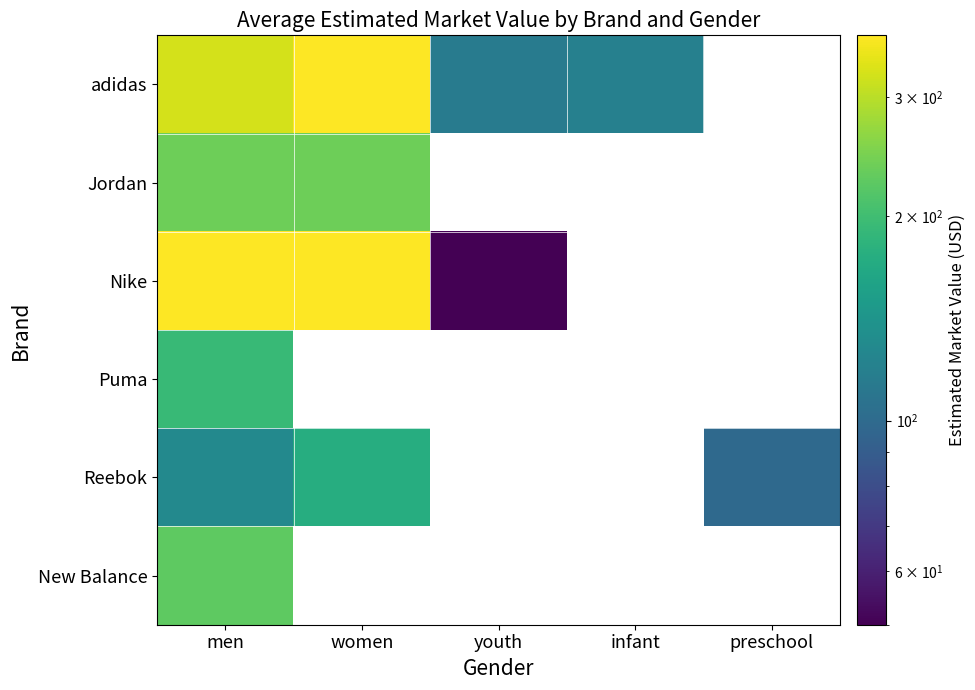

Count the number of categories in the chart.

5